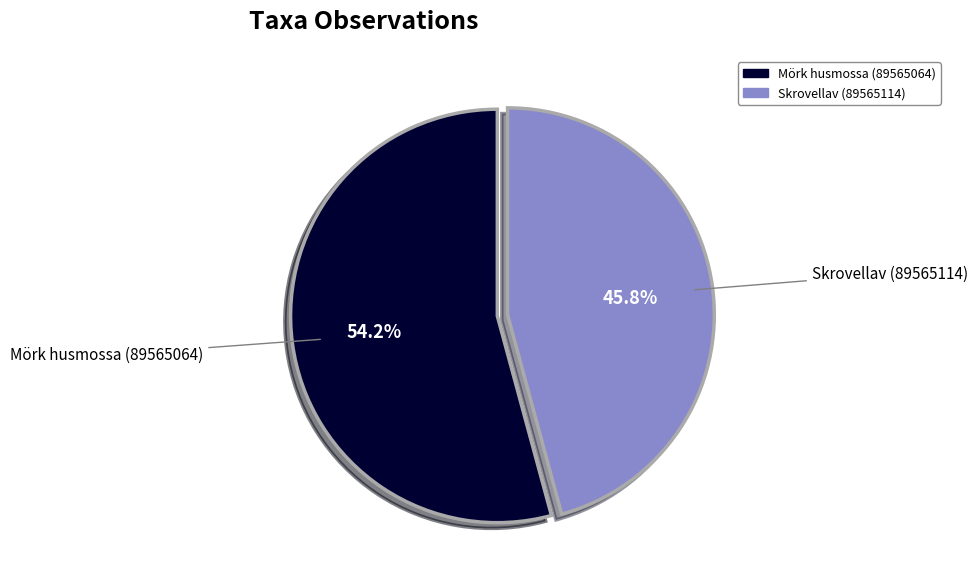

What percentage do Skrovellav (89565114) and Mörk husmossa (89565064) together represent?

100.0%